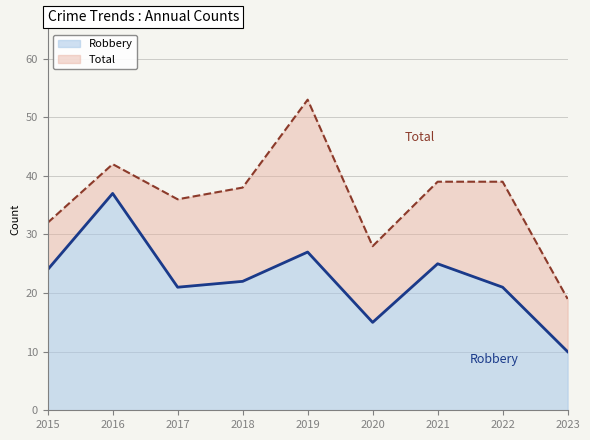

Reading left to right, what are all the values shown in this chart?

Robbery: 24	37	21	22	27	15	25	21	10
Total: 32	42	36	38	53	28	39	39	19